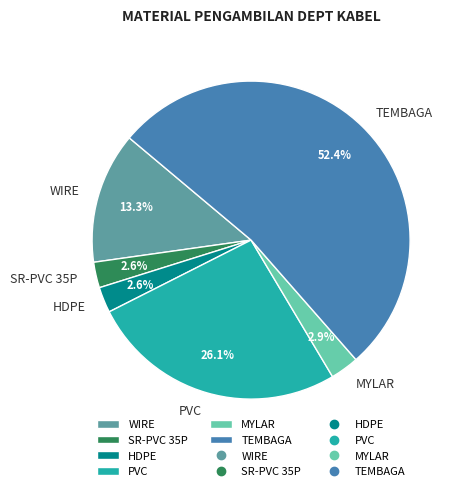

What percentage do WIRE and MYLAR together represent?

16.2%